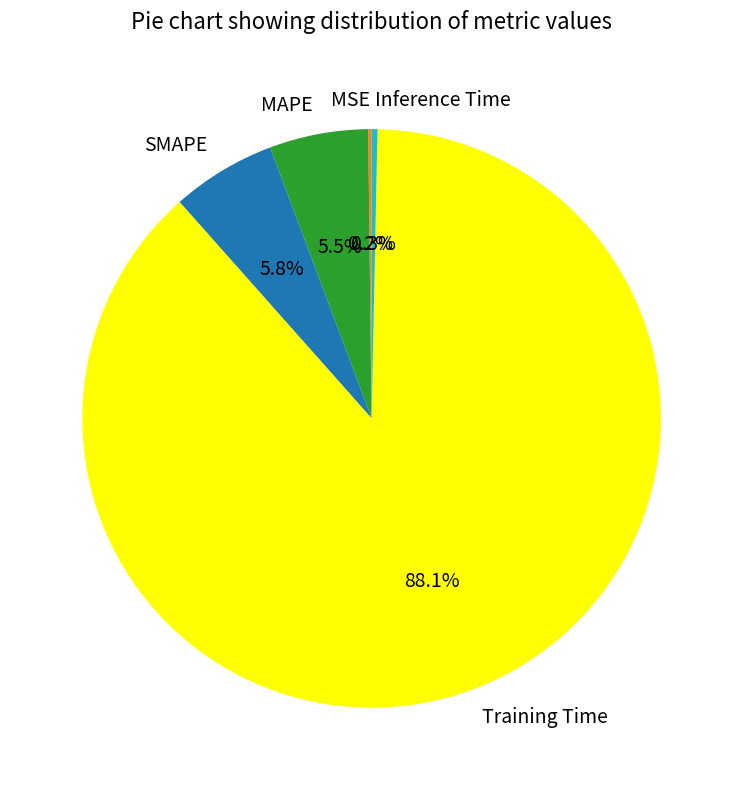

Is there a majority slice in this chart?

Yes